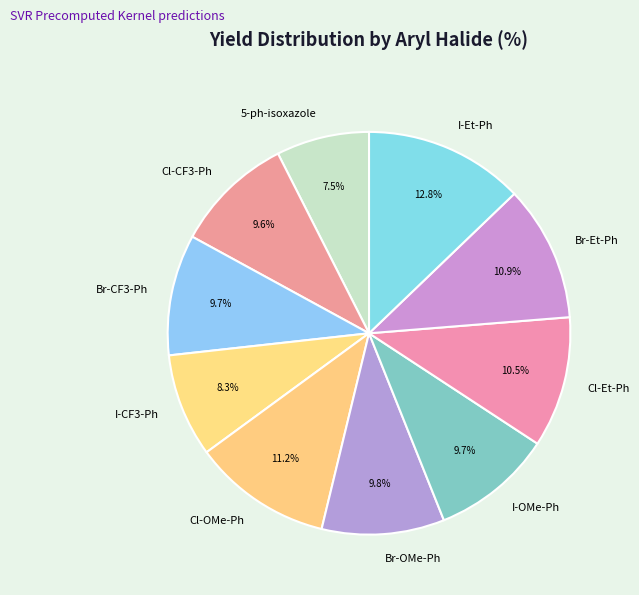

Count the number of slices in the pie.

10